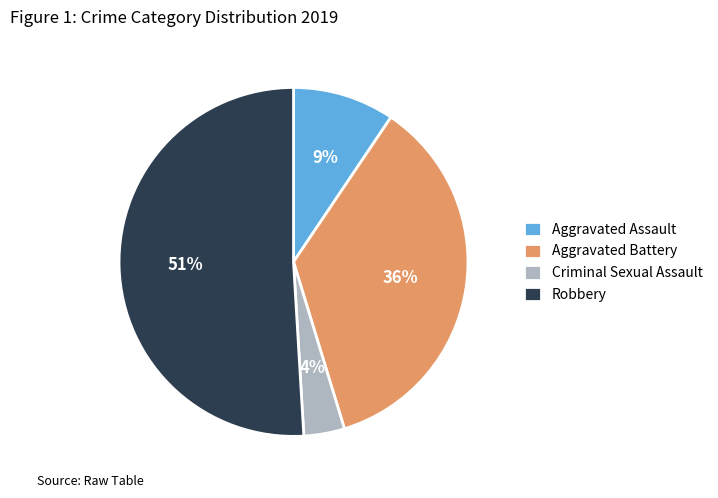

How many slices are in this pie chart?

4